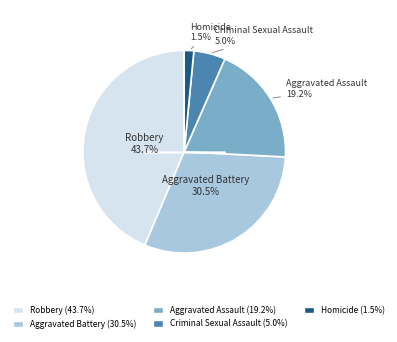

Is there any slice that represents more than half of the pie?

No